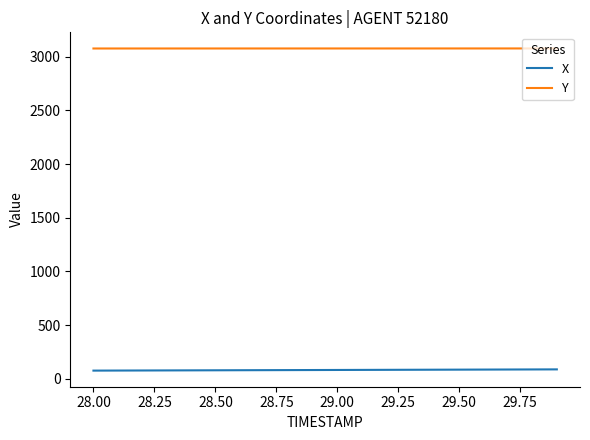

What is the minimum value shown in the chart?

77.2